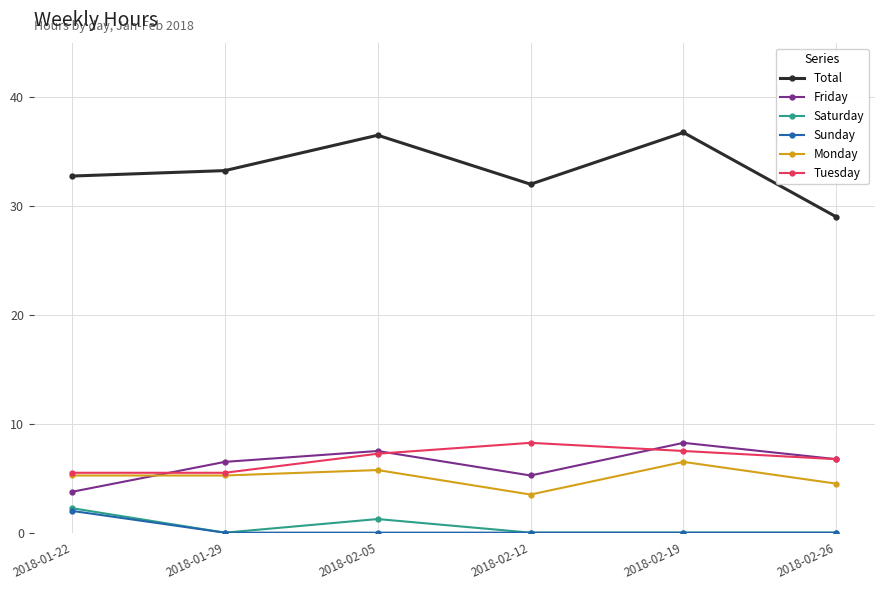

Is the value of Total at 2018-01-22 greater than the value of Monday at 2018-02-05?

Yes